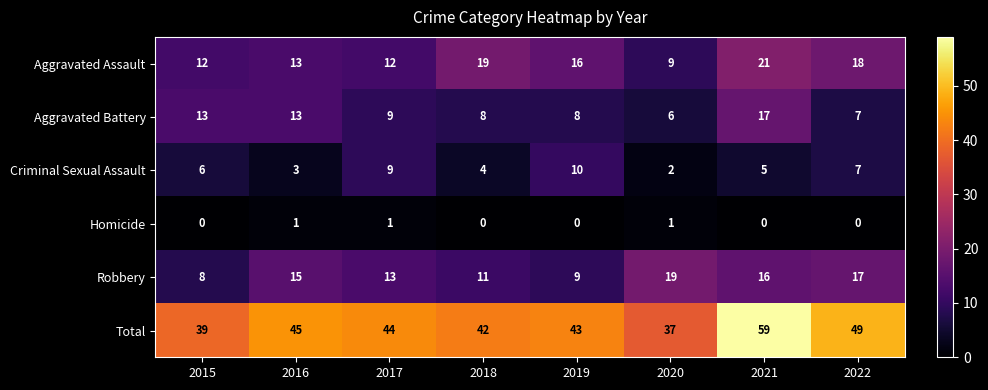

List the series in order of their peak value, highest first.

Total, Aggravated Assault, Robbery, Aggravated Battery, Criminal Sexual Assault, Homicide